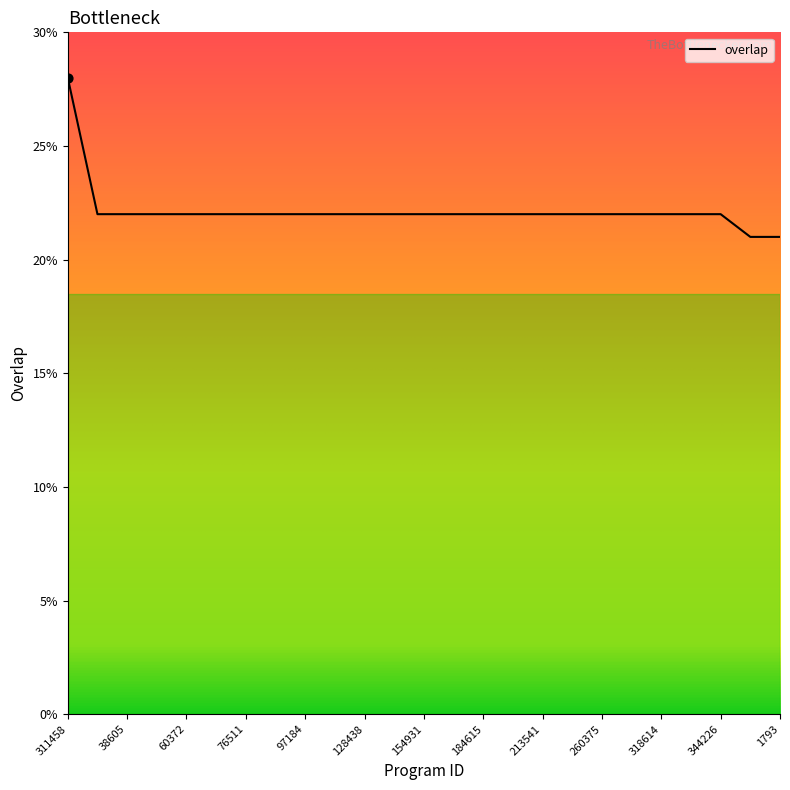

What is the maximum value shown in the chart?

28